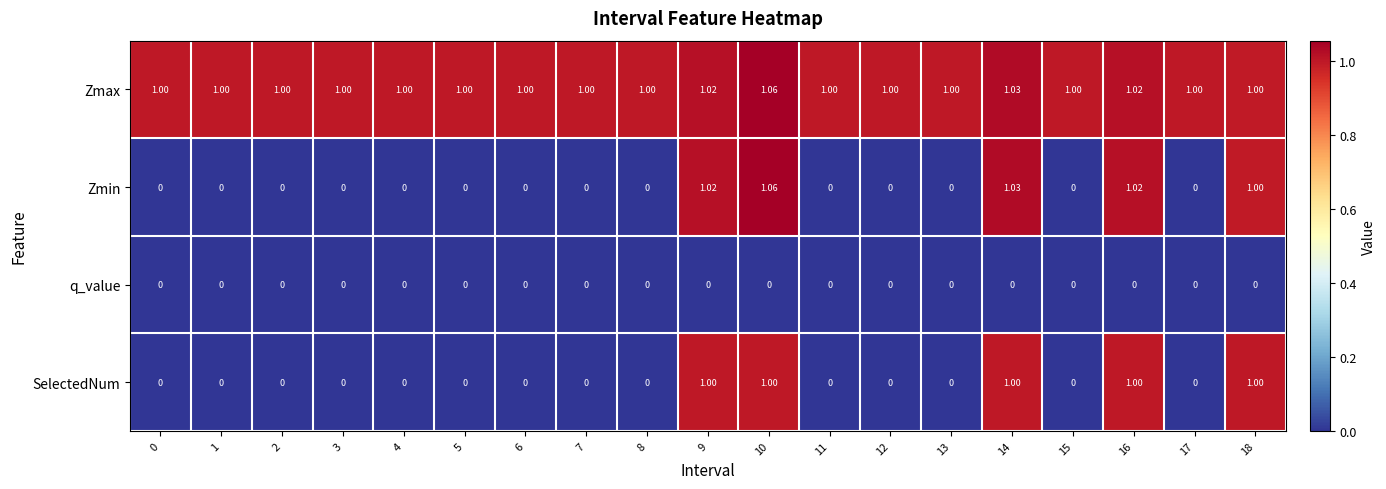

Which series has the widest spread of values?

Zmin